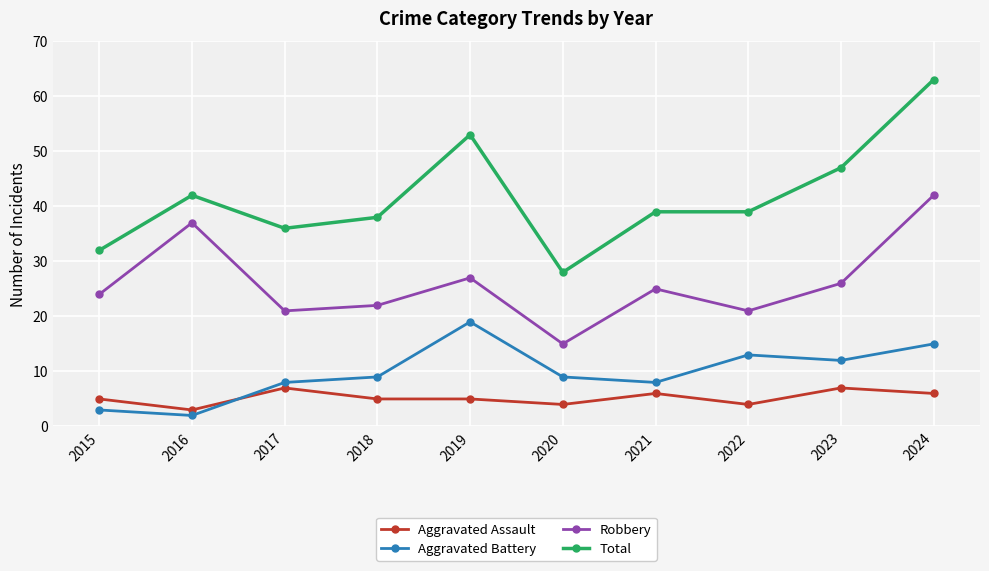

Which series changed the most between 2020 and 2021?

Total